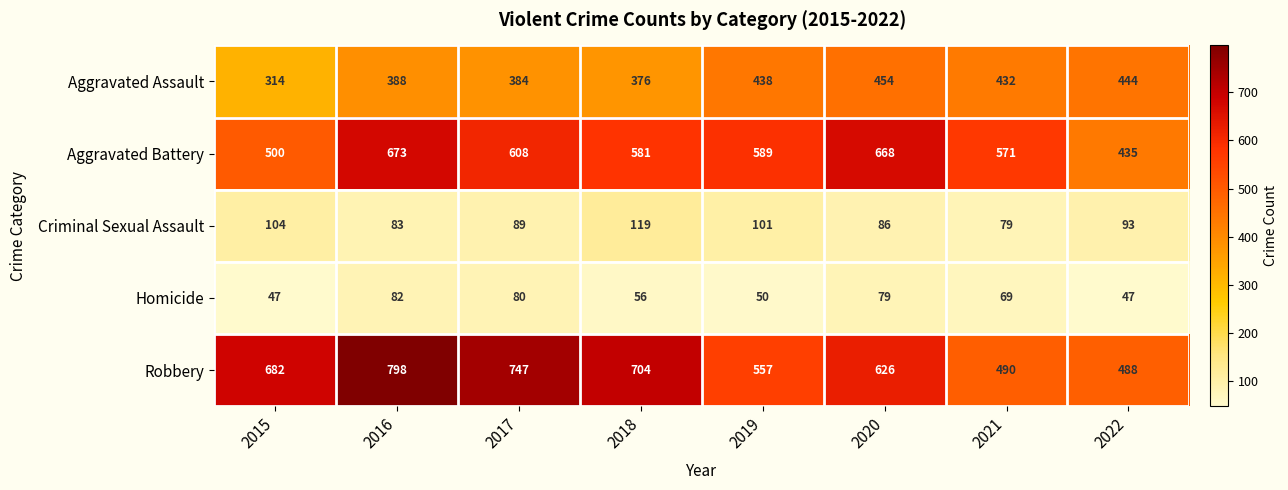

The value of Aggravated Battery at 2016 is 199. True or false?

False